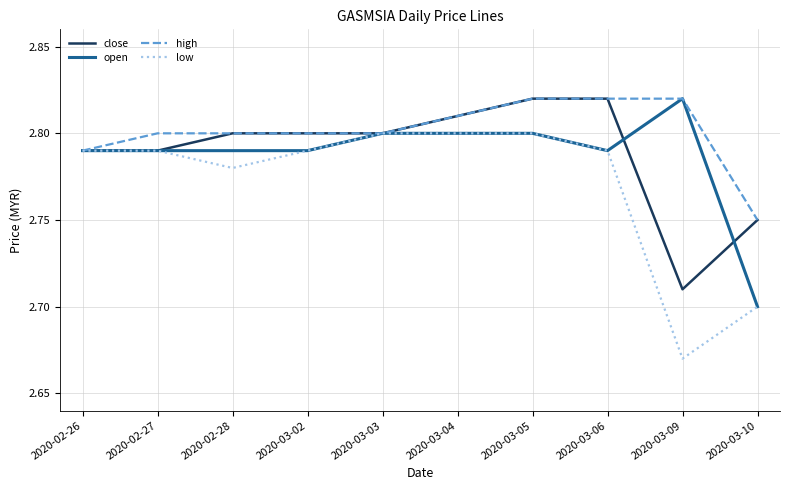

How many lines are shown in the chart?

4